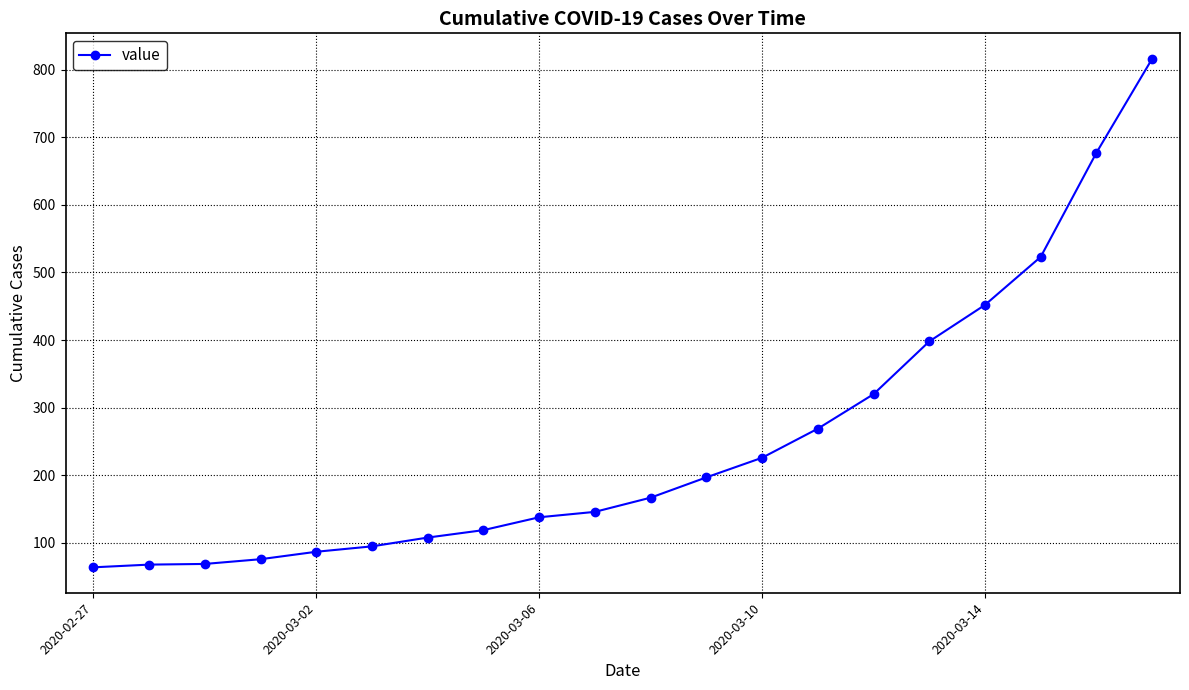

What is the difference between the maximum and second lowest values?

748